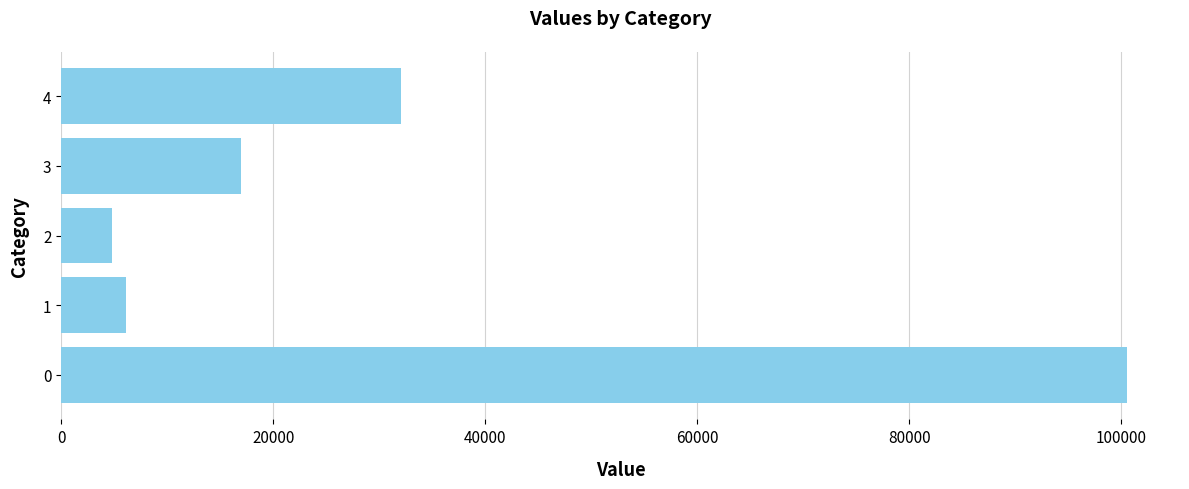

What is the sum of all values?

160425